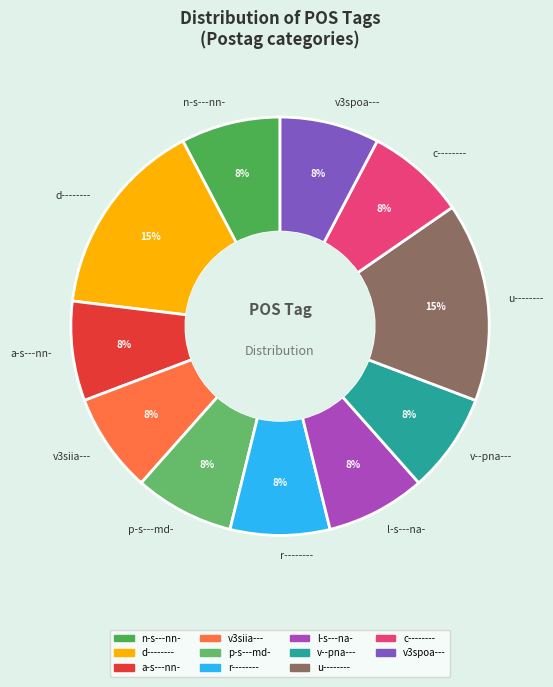

The c-------- slice represents 8% of the pie. True or false?

True